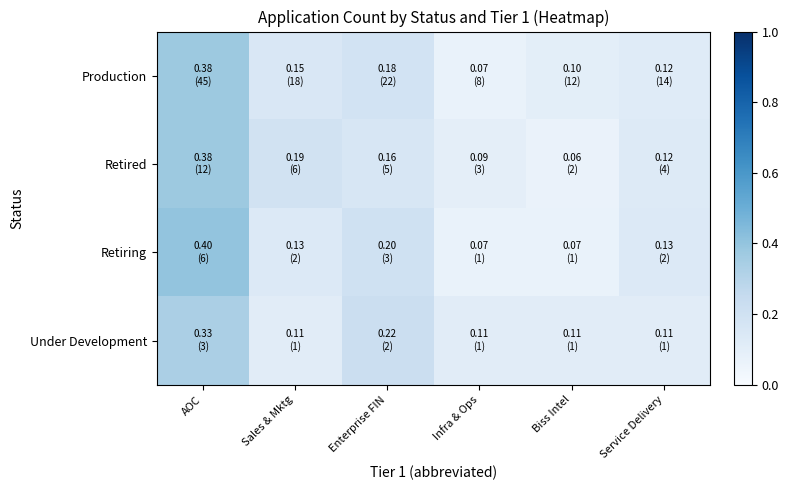

Reading left to right, list all the values displayed in this chart.

Production: AOC=0.4	Sales & Mktg=0.2	Enterprise FIN=0.2	Infra & Ops=0.1	Biss Intel=0.1	Service Delivery=0.1
Retired: AOC=0.4	Sales & Mktg=0.2	Enterprise FIN=0.2	Infra & Ops=0.1	Biss Intel=0.1	Service Delivery=0.1
Retiring: AOC=0.4	Sales & Mktg=0.1	Enterprise FIN=0.2	Infra & Ops=0.1	Biss Intel=0.1	Service Delivery=0.1
Under Development: AOC=0.3	Sales & Mktg=0.1	Enterprise FIN=0.2	Infra & Ops=0.1	Biss Intel=0.1	Service Delivery=0.1